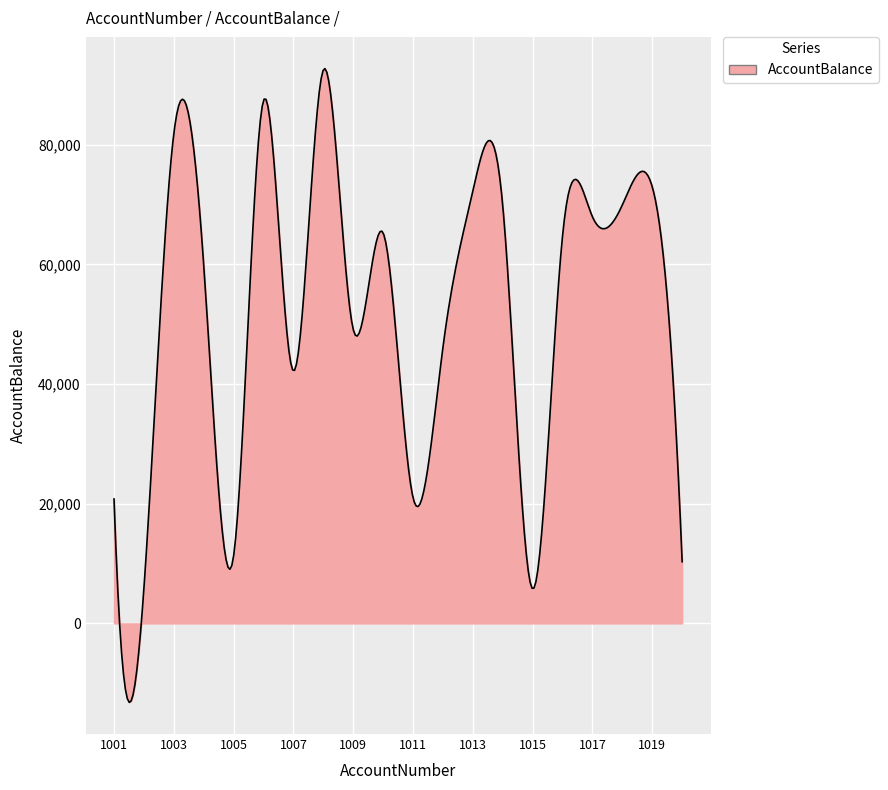

What is the maximum value shown in the chart?

92722.2